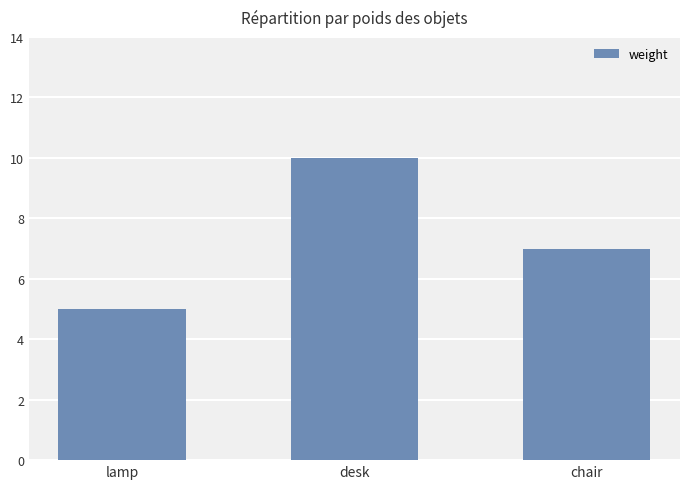

What is the difference between the values at chair and lamp?

2